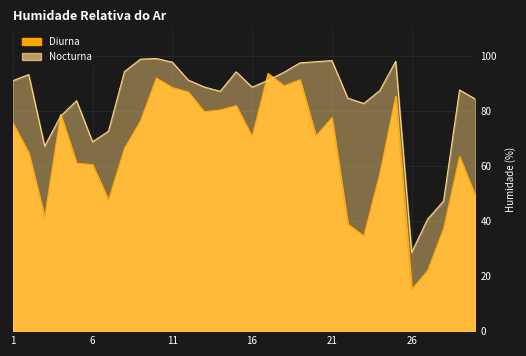

Rank the series at 29 from lowest to highest value.

Diurna, Nocturna